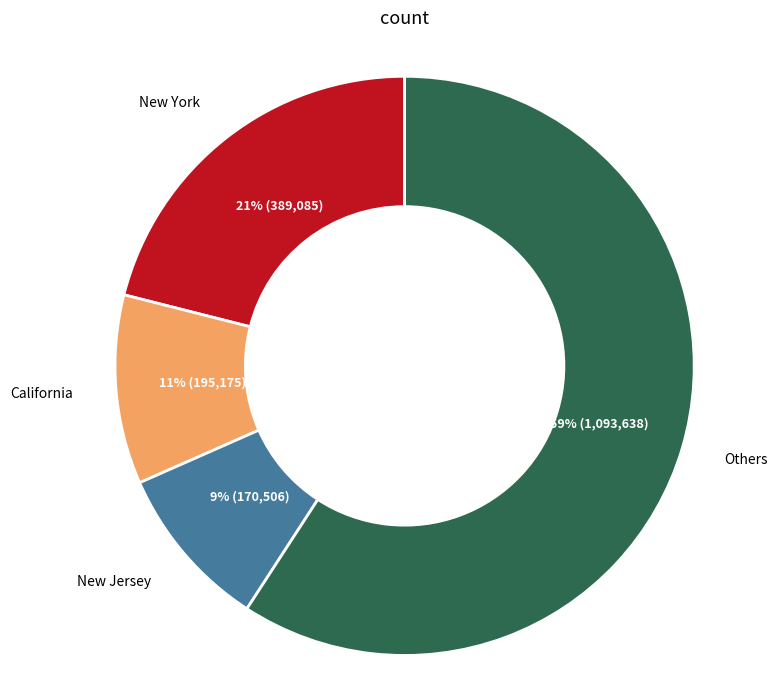

To the nearest percent, what is the difference between the largest and smallest slice percentages?

50%